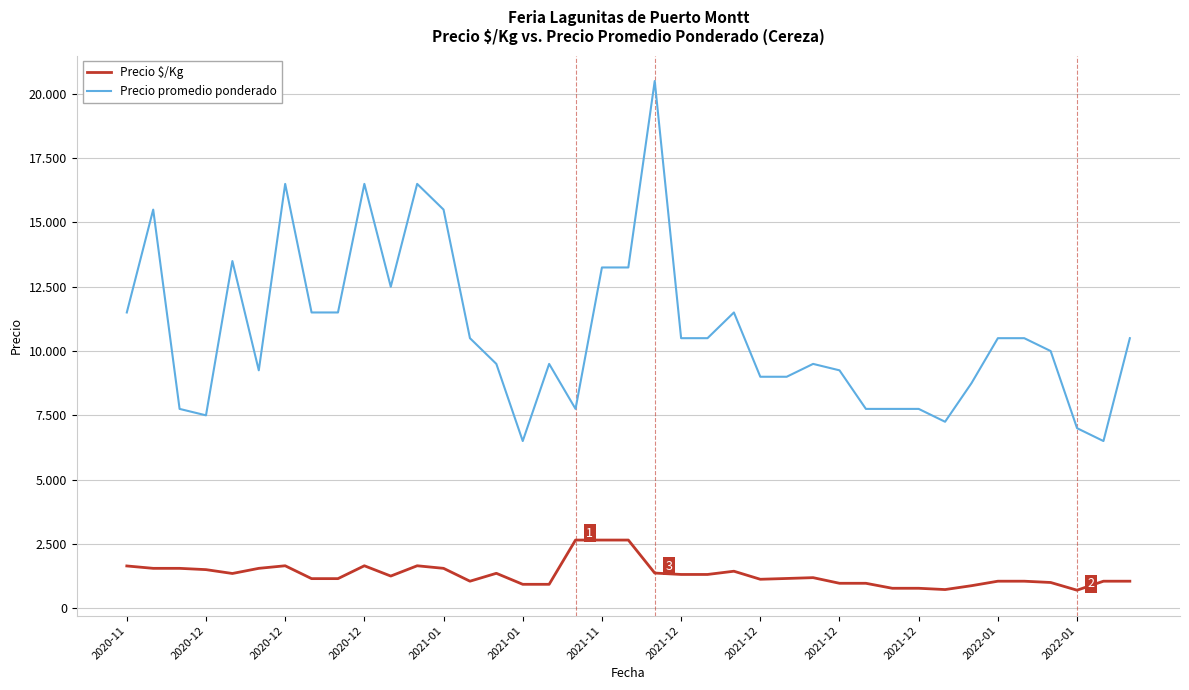

True or false: Precio promedio ponderado and Precio $/Kg intersect in this chart.

False